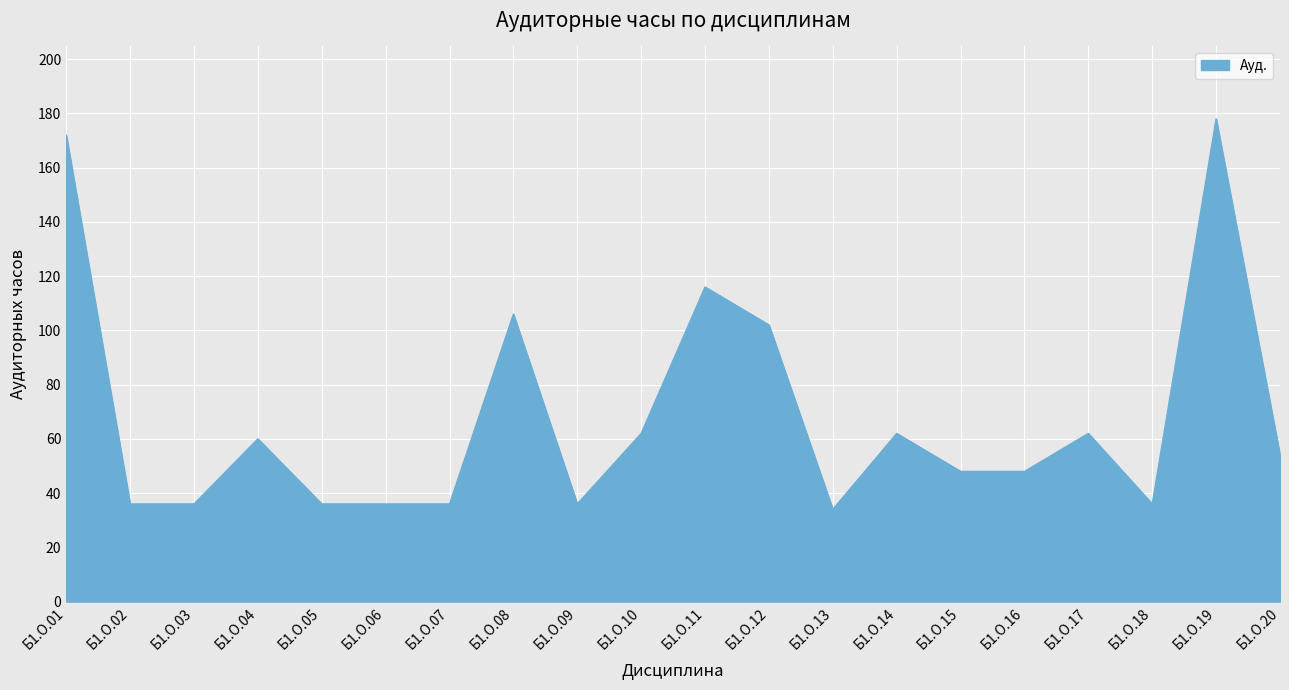

The chart shows a value of 69 at Б1.О.15. True or false?

False